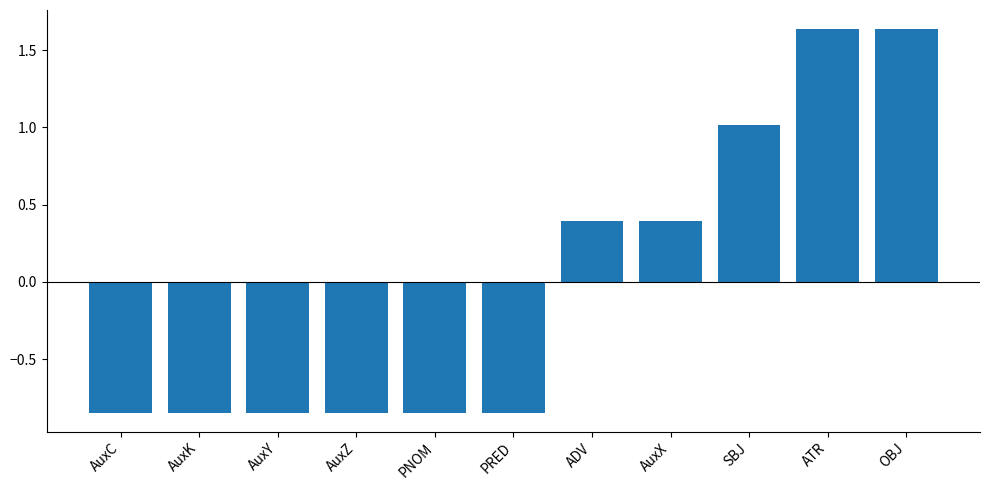

What is the difference between the second highest and minimum values?

2.5